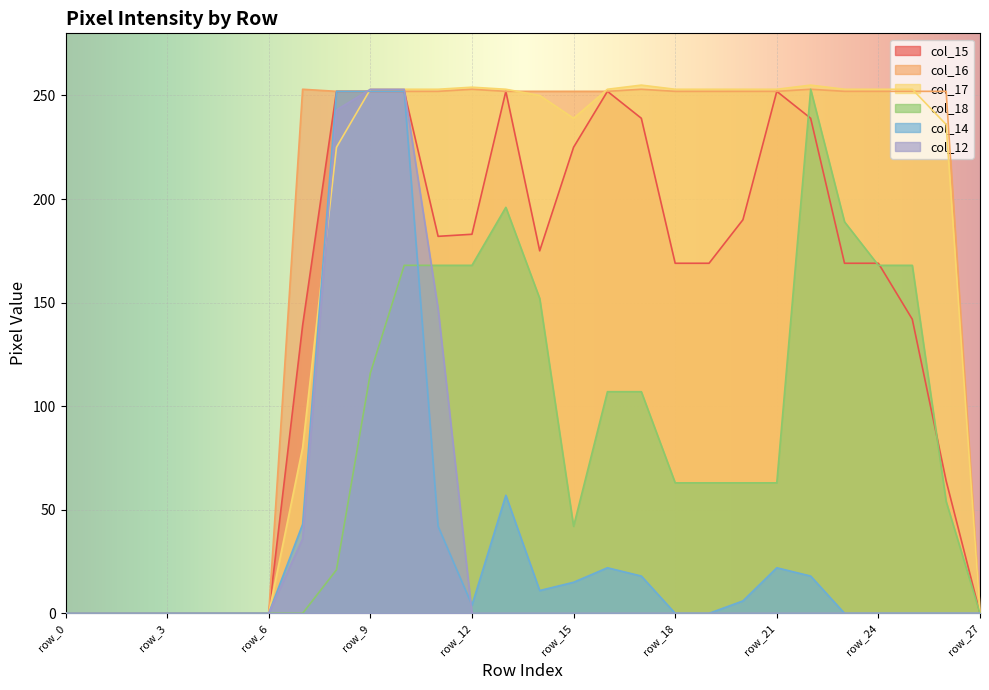

Where do col_17 and col_14 first cross each other?

row_7 and row_8